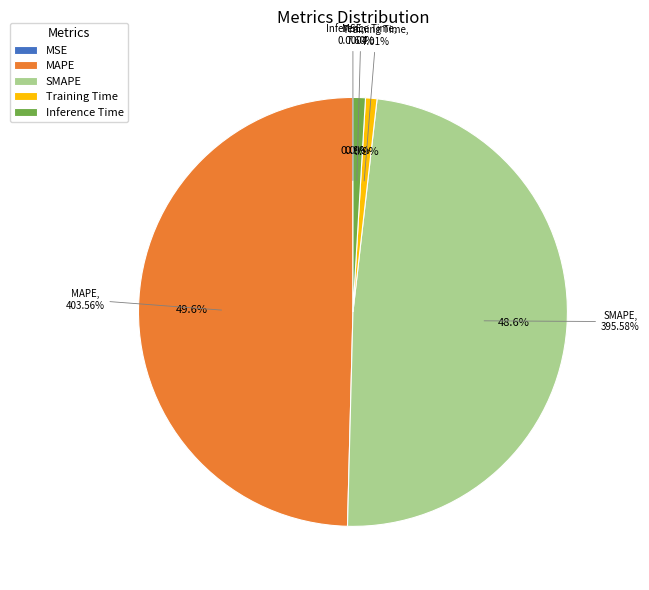

Is there any slice that represents more than half of the pie?

No